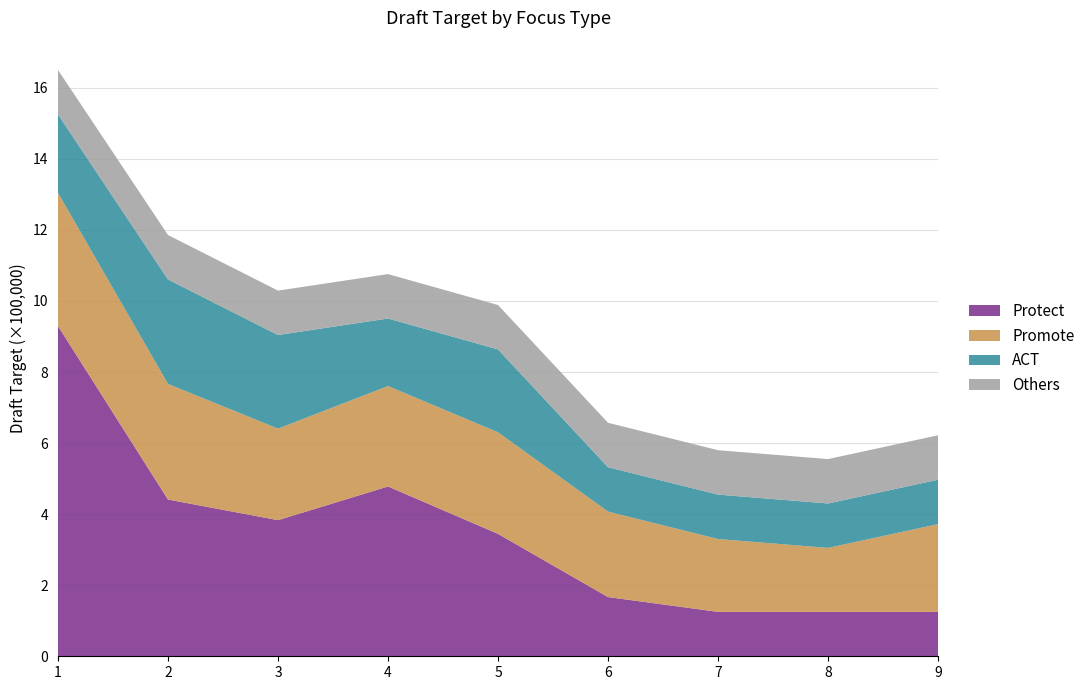

Reading right to left, extract all data points from this chart.

Protect: 125000.0	125000.0	125000.0	166638.3	344459.2	477921.0	383131.4	441121.5	929313.6
Promote: 246957.5	180056.8	205004.0	240565.4	285950.5	282636.5	257589.7	325395.3	375075.8
ACT: 125000.0	125000.0	125000.0	125000.0	233213.2	190127.2	263464.3	294076.8	220759.2
Others: 125000.0	125000.0	125000.0	125000.0	125000.0	125000.0	125000.0	125000.0	125000.0